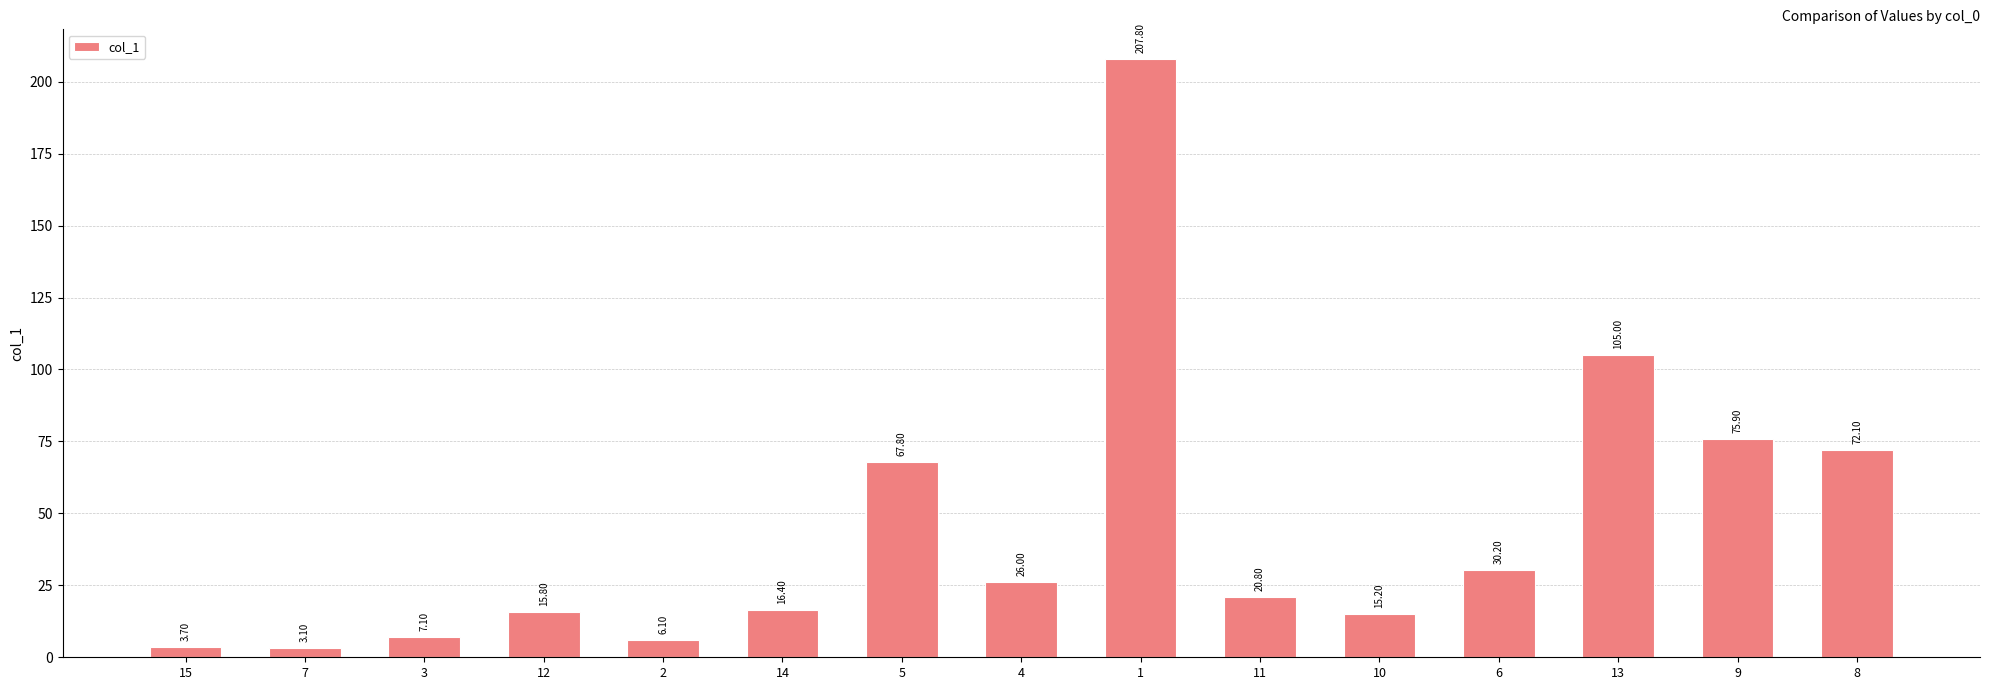

Reading right to left, extract all data points from this chart.

72.1	75.9	105.0	30.2	15.2	20.8	207.8	26.0	67.8	16.4	6.1	15.8	7.1	3.1	3.7